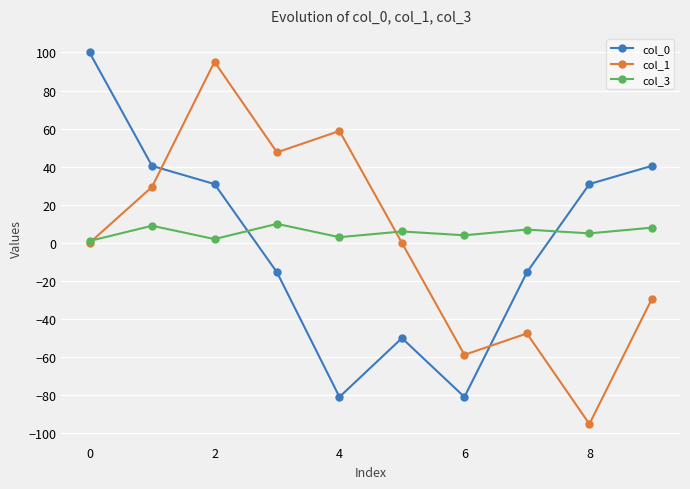

True or false: col_3 and col_0 intersect in this chart.

True